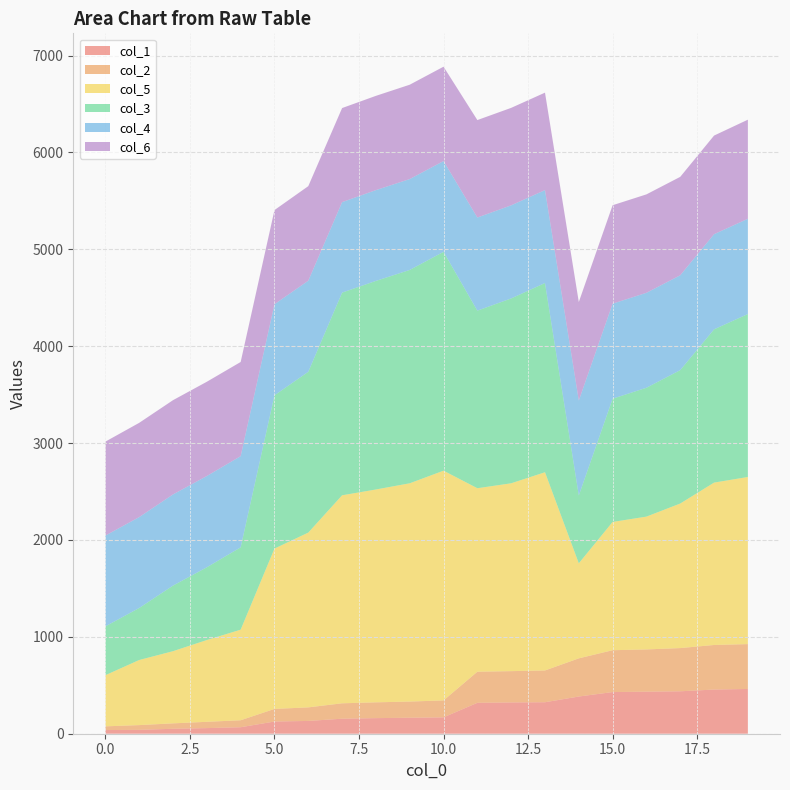

Reading left to right, what are all the values shown in this chart?

col_1: 0=38.0	1=40.0	2=51.0	3=58.0	4=67.0	5=126.0	6=132.0	7=155.0	8=161.0	9=165.0	10=169.0	11=319.0	12=323.0	13=325.0	14=384.0	15=430.0	16=434.0	17=438.0	18=456.0	19=462.0
col_2: 0=38.1	1=49.0	2=56.0	3=65.0	4=72.0	5=130.0	6=140.0	7=159.0	8=163.0	9=167.0	10=175.0	11=321.0	12=323.0	13=328.0	14=394.0	15=432.0	16=436.0	17=446.0	18=460.0	19=463.0
col_5: 0=528.0	1=672.0	2=745.0	3=844.0	4=935.0	5=1655.0	6=1804.0	7=2147.0	8=2197.0	9=2253.0	10=2371.0	11=1894.0	12=1939.0	13=2046.0	14=981.0	15=1324.0	16=1371.0	17=1492.0	18=1676.0	19=1725.0
col_3: 0=504.0	1=537.0	2=677.0	3=751.0	4=850.0	5=1582.0	6=1660.0	7=2092.0	8=2153.0	9=2202.0	10=2259.0	11=1833.0	12=1908.0	13=1953.0	14=700.0	15=1272.0	16=1330.0	17=1377.0	18=1582.0	19=1682.0
col_4: 0=937.0	1=938.0	2=941.0	3=942.0	4=941.0	5=940.0	6=940.0	7=934.0	8=937.0	9=938.0	10=937.0	11=961.0	12=961.0	13=959.0	14=980.0	15=981.0	16=980.0	17=979.0	18=982.0	19=983.0
col_6: 0=970.0	1=973.0	2=973.0	3=973.0	4=972.0	5=972.0	6=976.0	7=971.0	8=973.0	9=974.0	10=974.0	11=1006.0	12=1006.0	13=1006.0	14=1017.0	15=1016.0	16=1016.0	17=1016.0	18=1018.0	19=1023.0